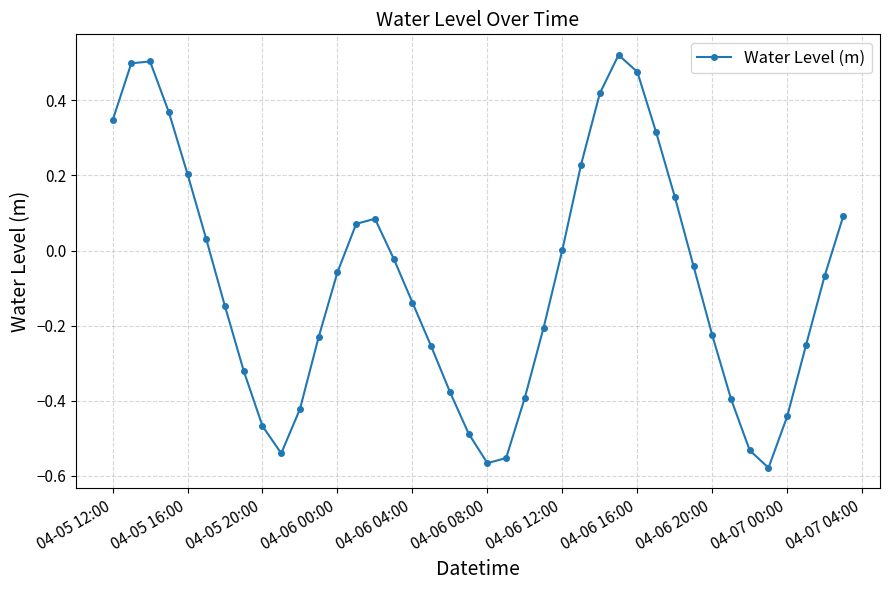

True or false: there are more than 0 points higher than both neighbors.

True